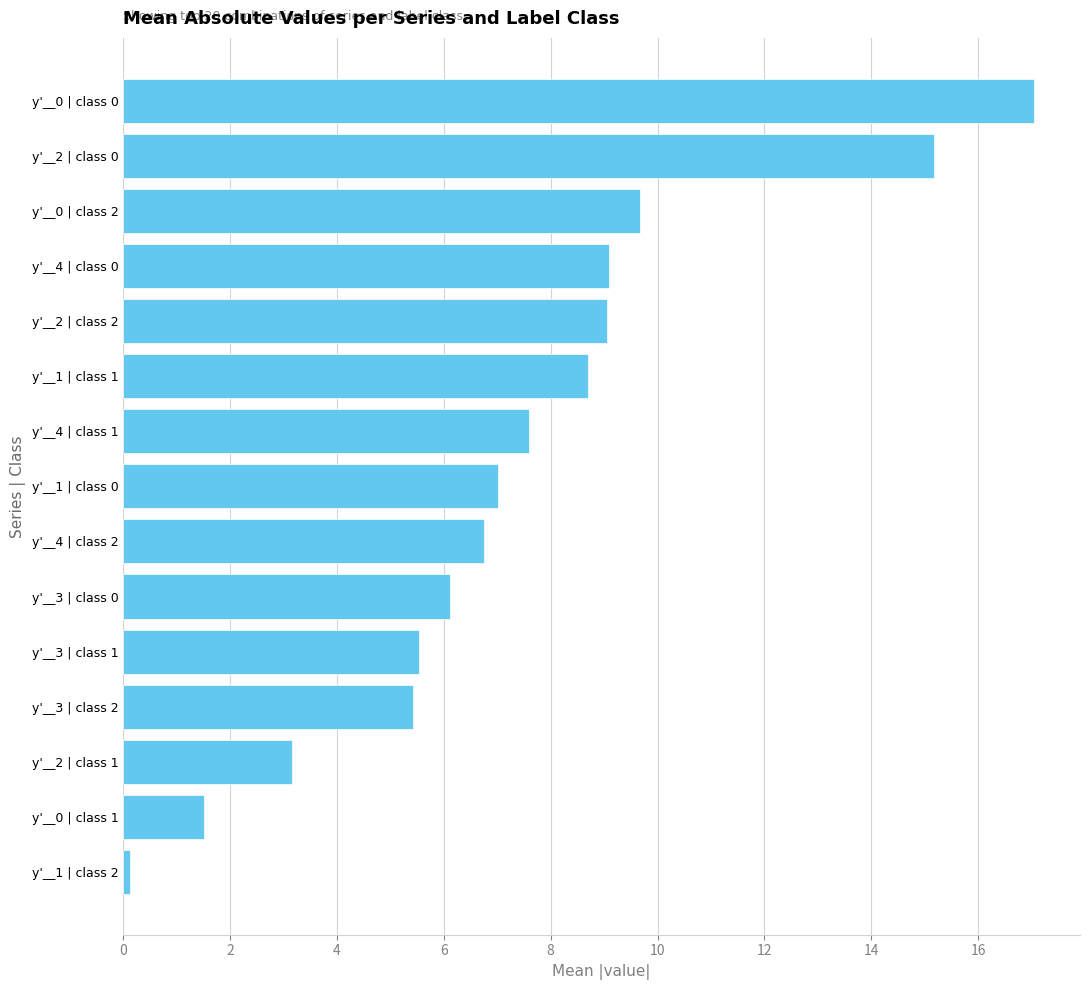

How many values are below 7?

7